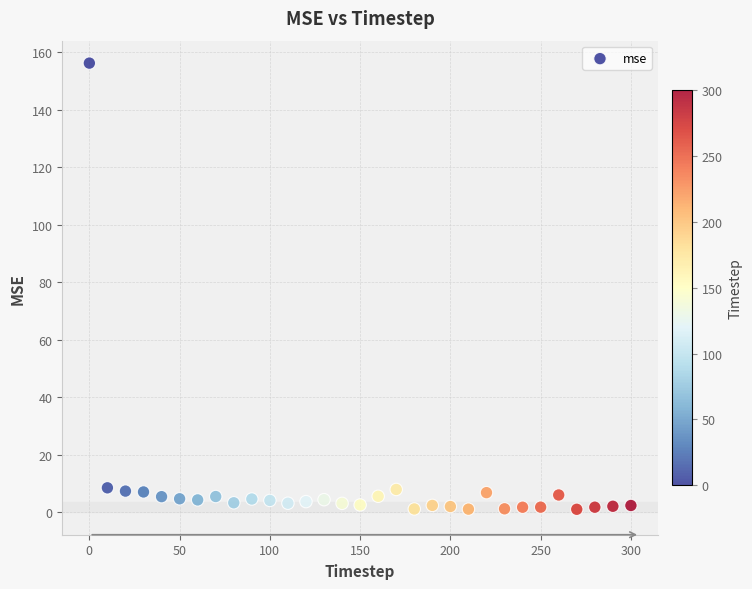

What is the range of Y values (max minus min)?

155.2